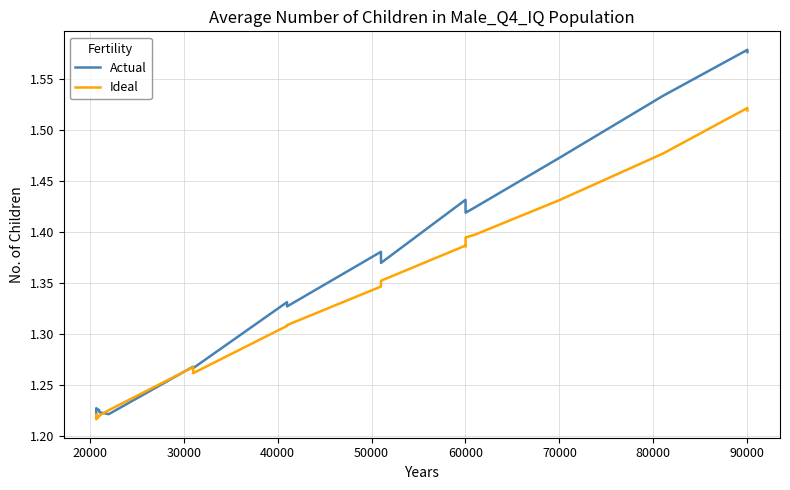

Rank the series by their maximum value, from lowest to highest.

Ideal, Actual